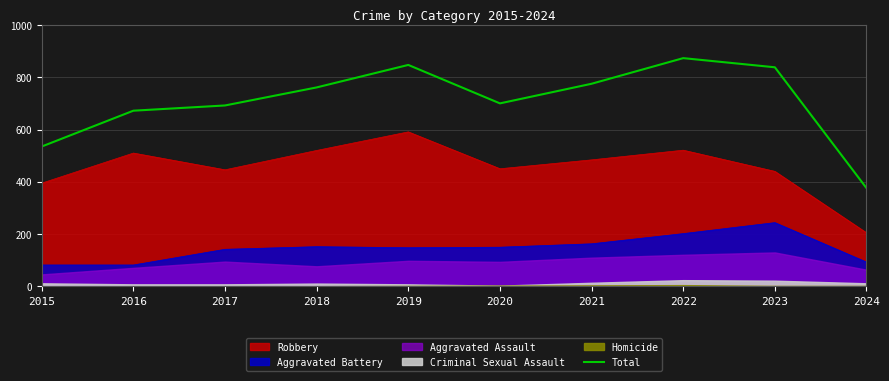

What is the difference between the values at 2016 and 2017?

20